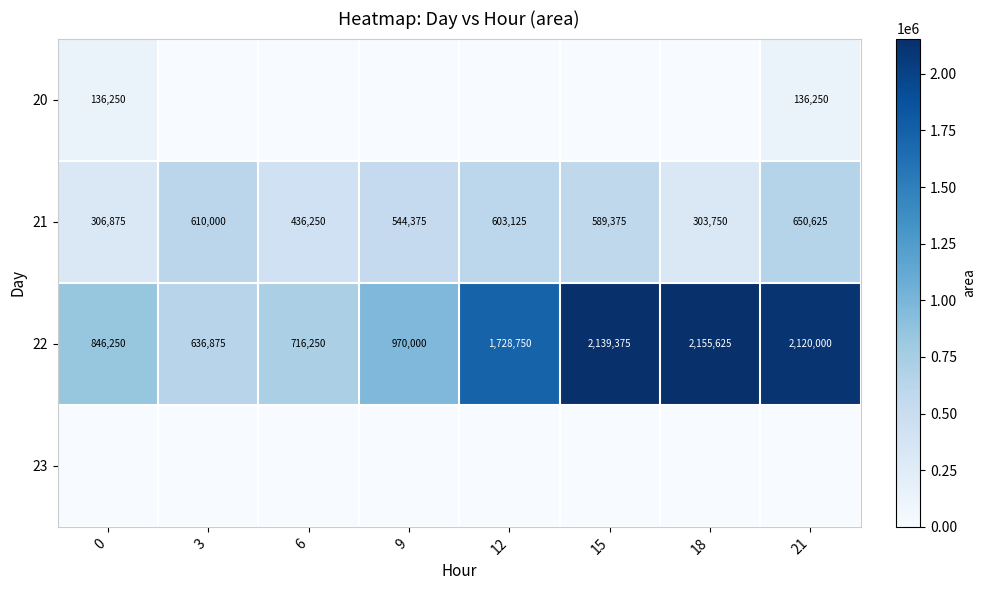

Is it true that 21 equals 650625 at 21?

True